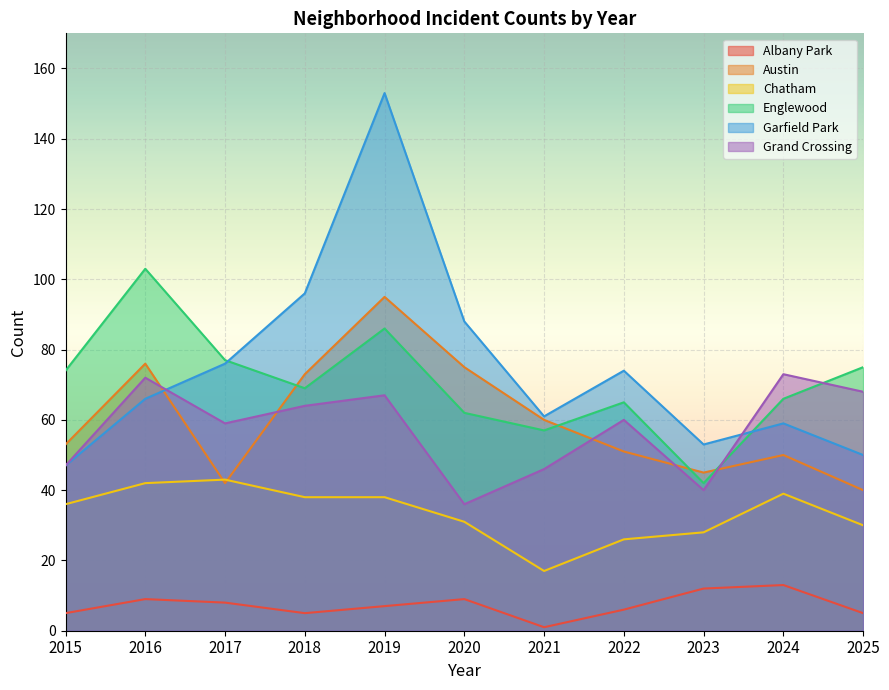

Rank the categories by Garfield Park value from lowest to highest.

2015, 2025, 2023, 2024, 2021, 2016, 2022, 2017, 2020, 2018, 2019